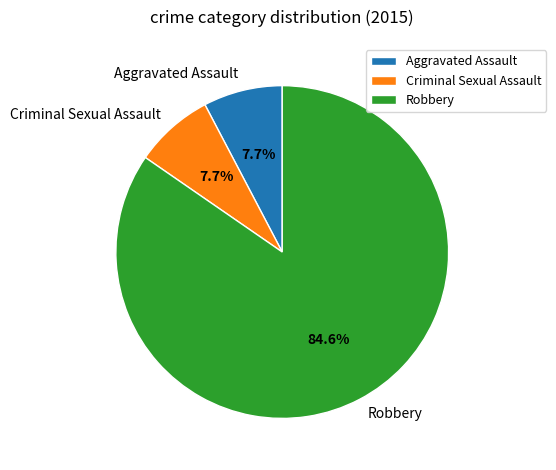

Combined, do Criminal Sexual Assault and Robbery account for over 50%?

Yes